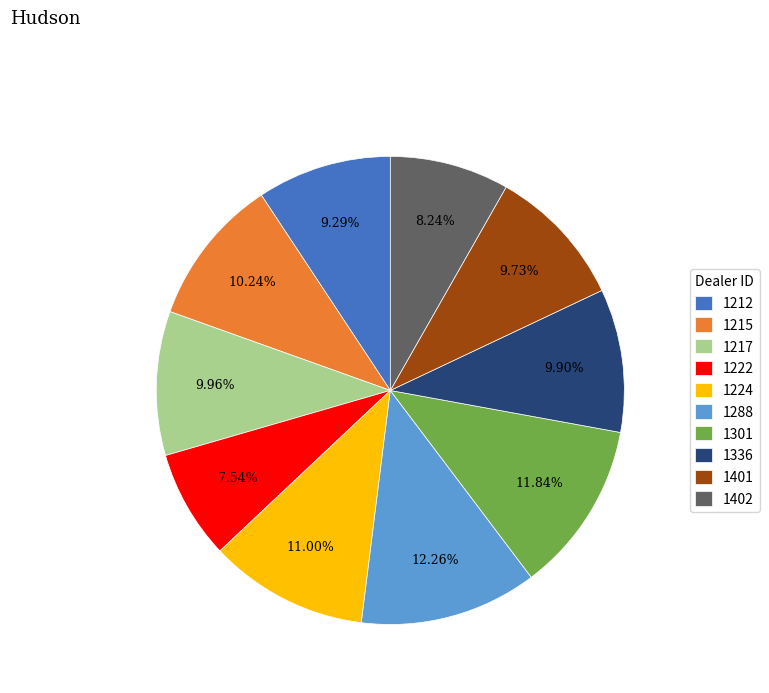

Is 1217 the majority of the pie?

No